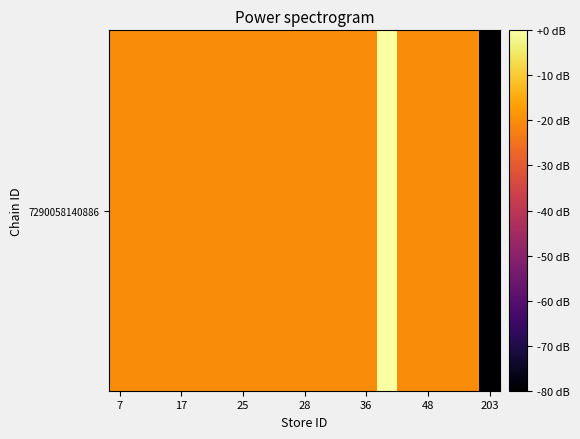

Approximately how many times larger is the value at 11 compared to 16?

1.0